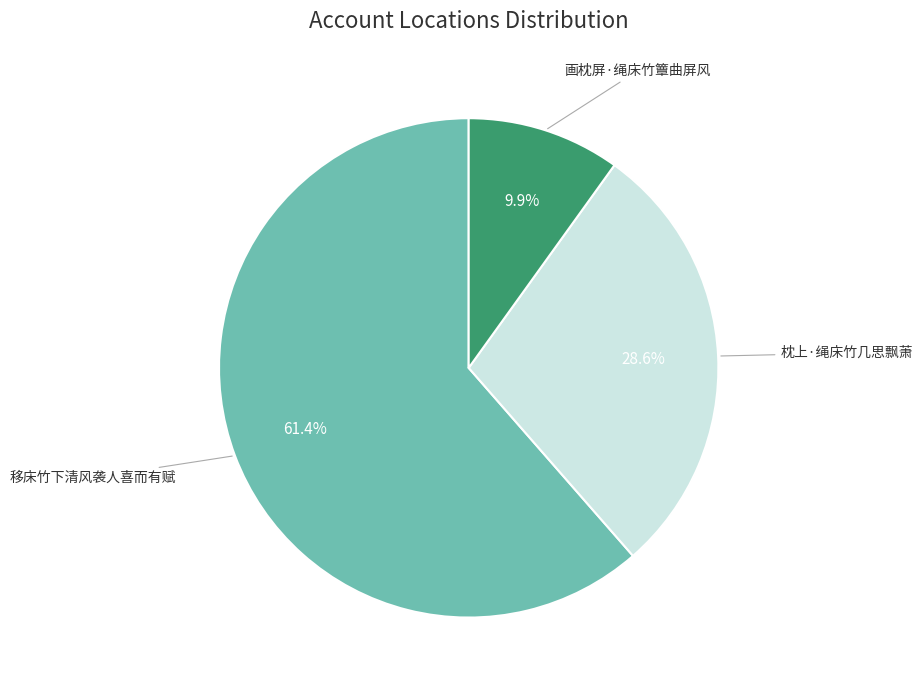

Does any single category account for the majority?

Yes